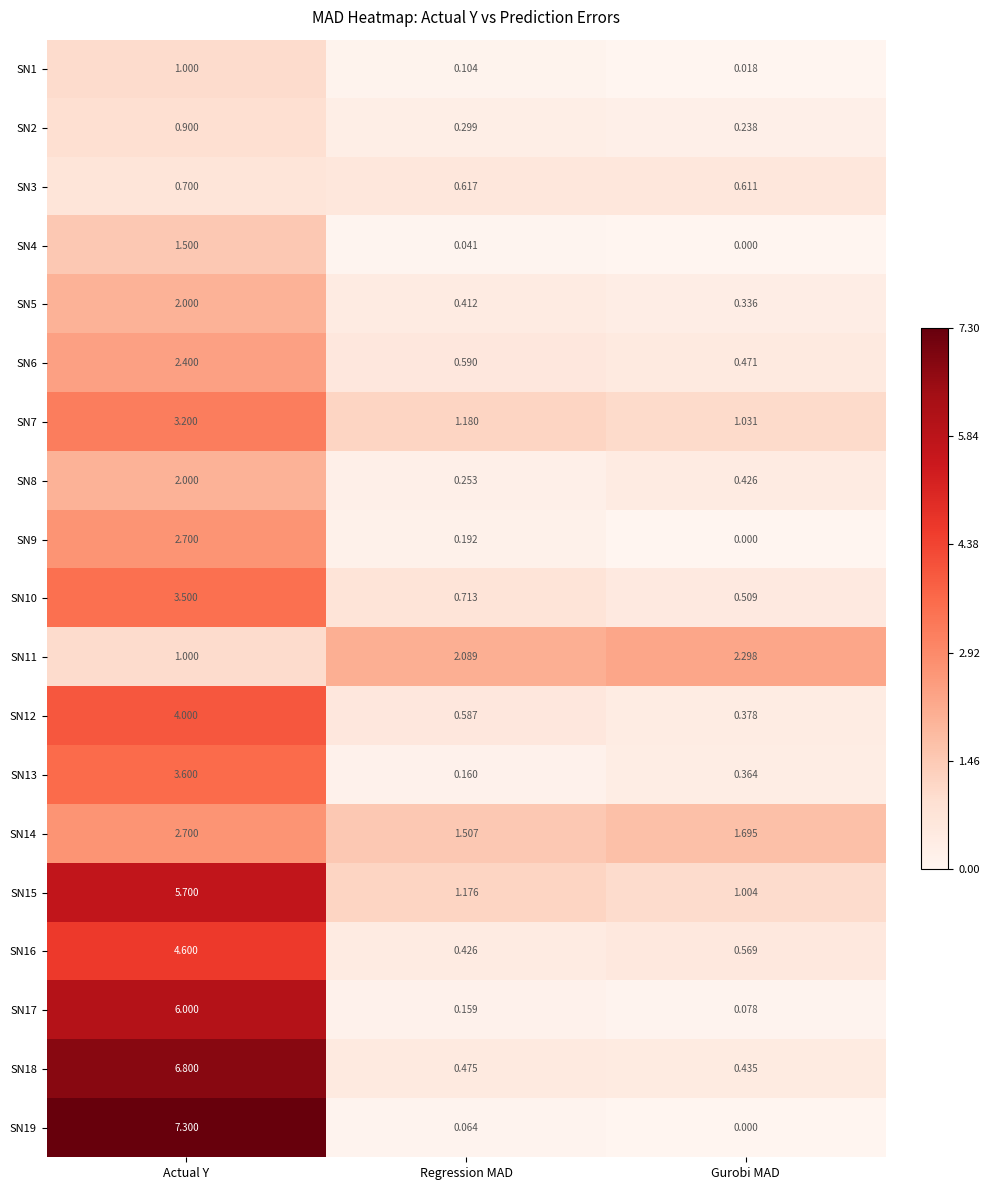

What is the total value across all series at Regression MAD?

11.0